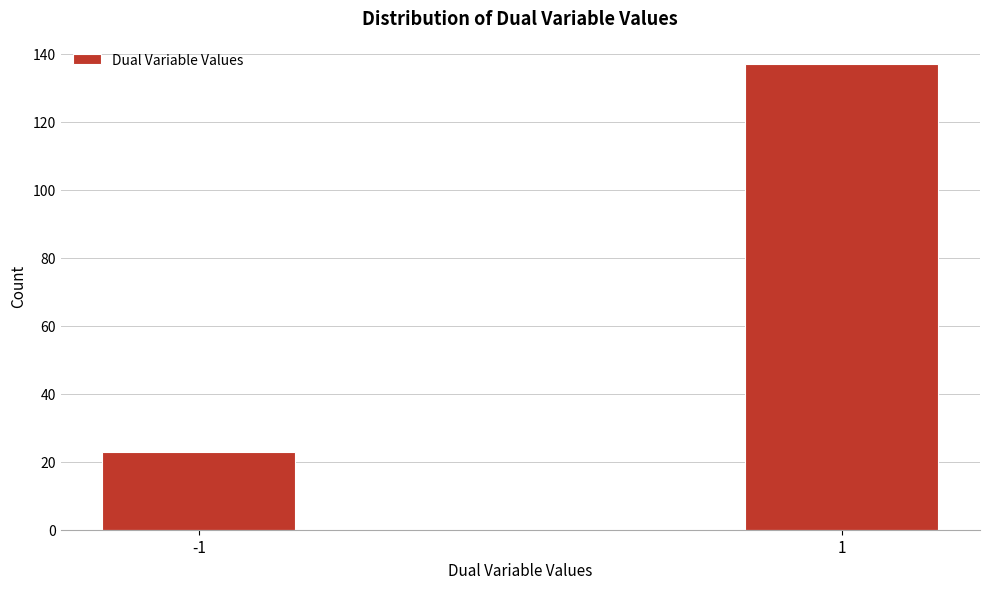

Reading left to right, list all the values displayed in this chart.

23	137